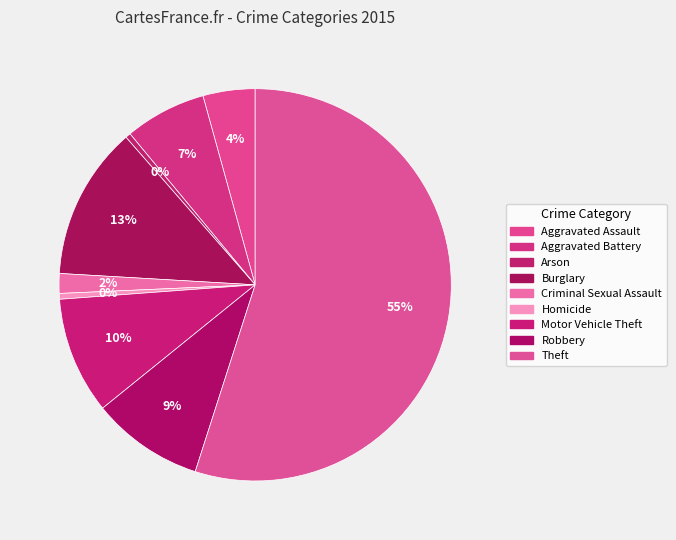

How many slices are in this pie chart?

9